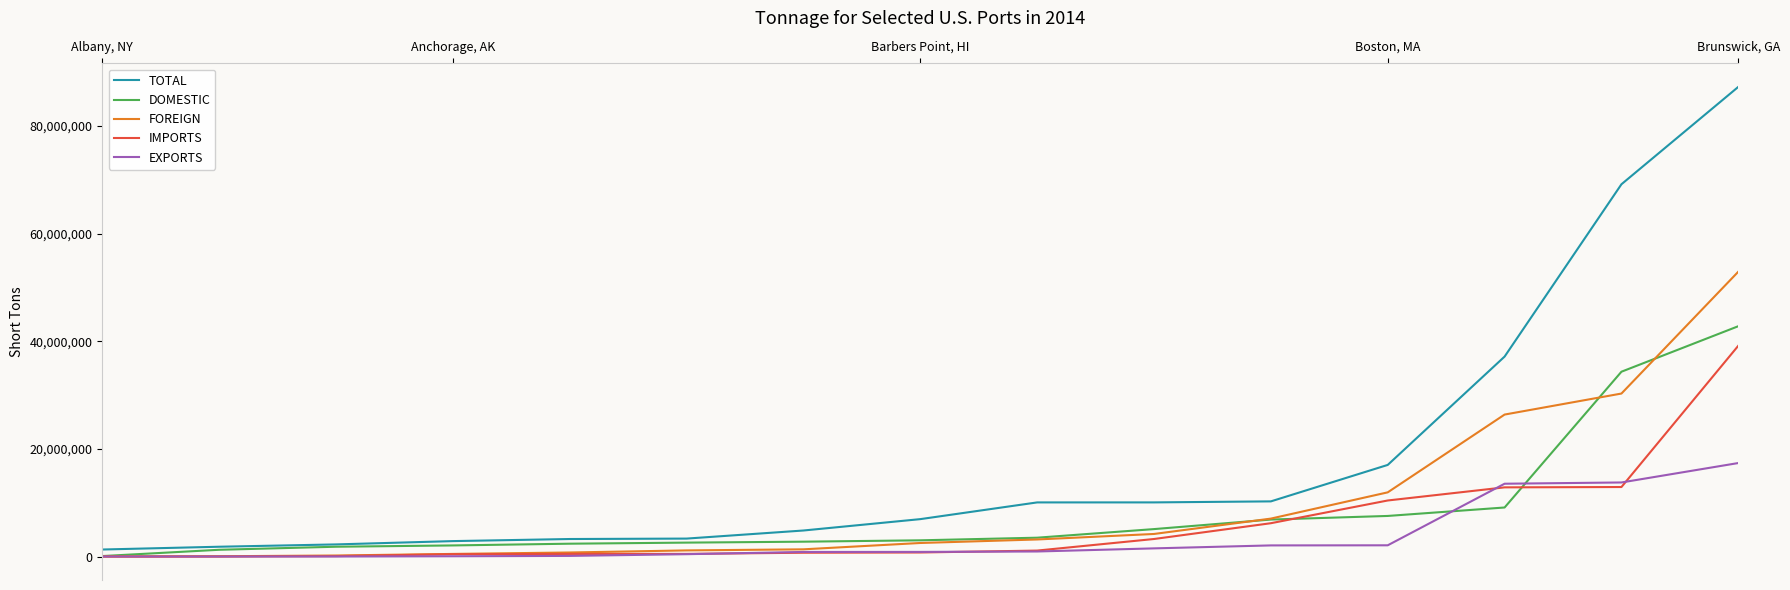

Which series has the largest range (max minus min)?

TOTAL